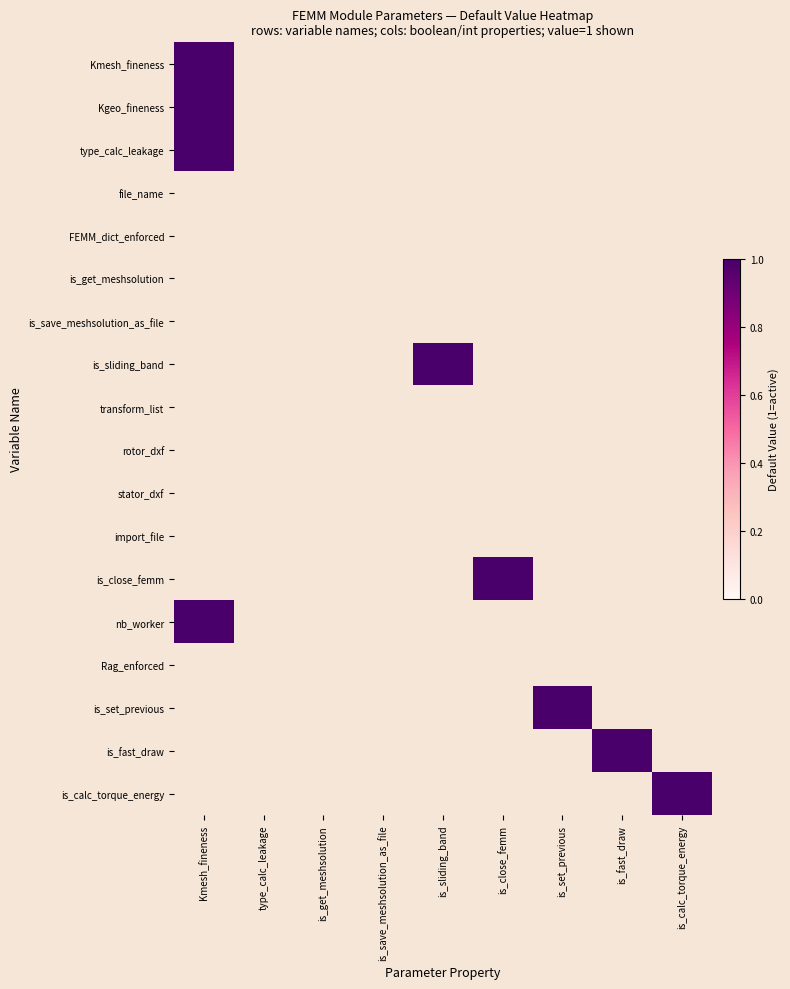

What is the total value across all series at is_fast_draw?

1